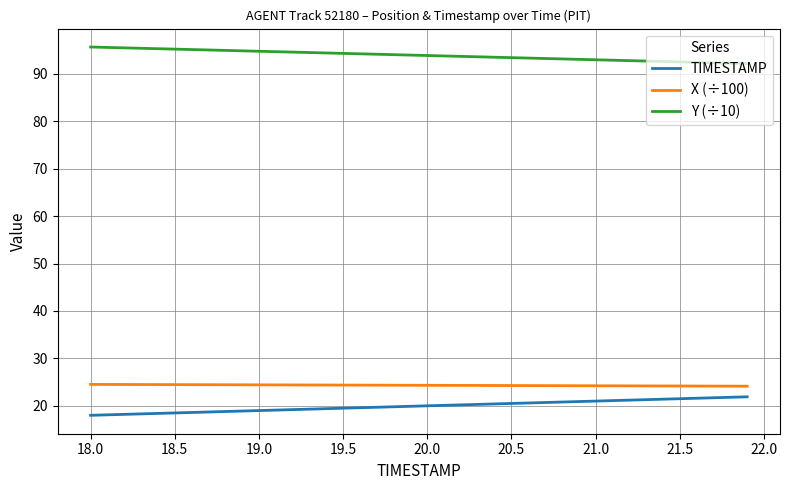

True or false: TIMESTAMP and Y (÷10) intersect in this chart.

False